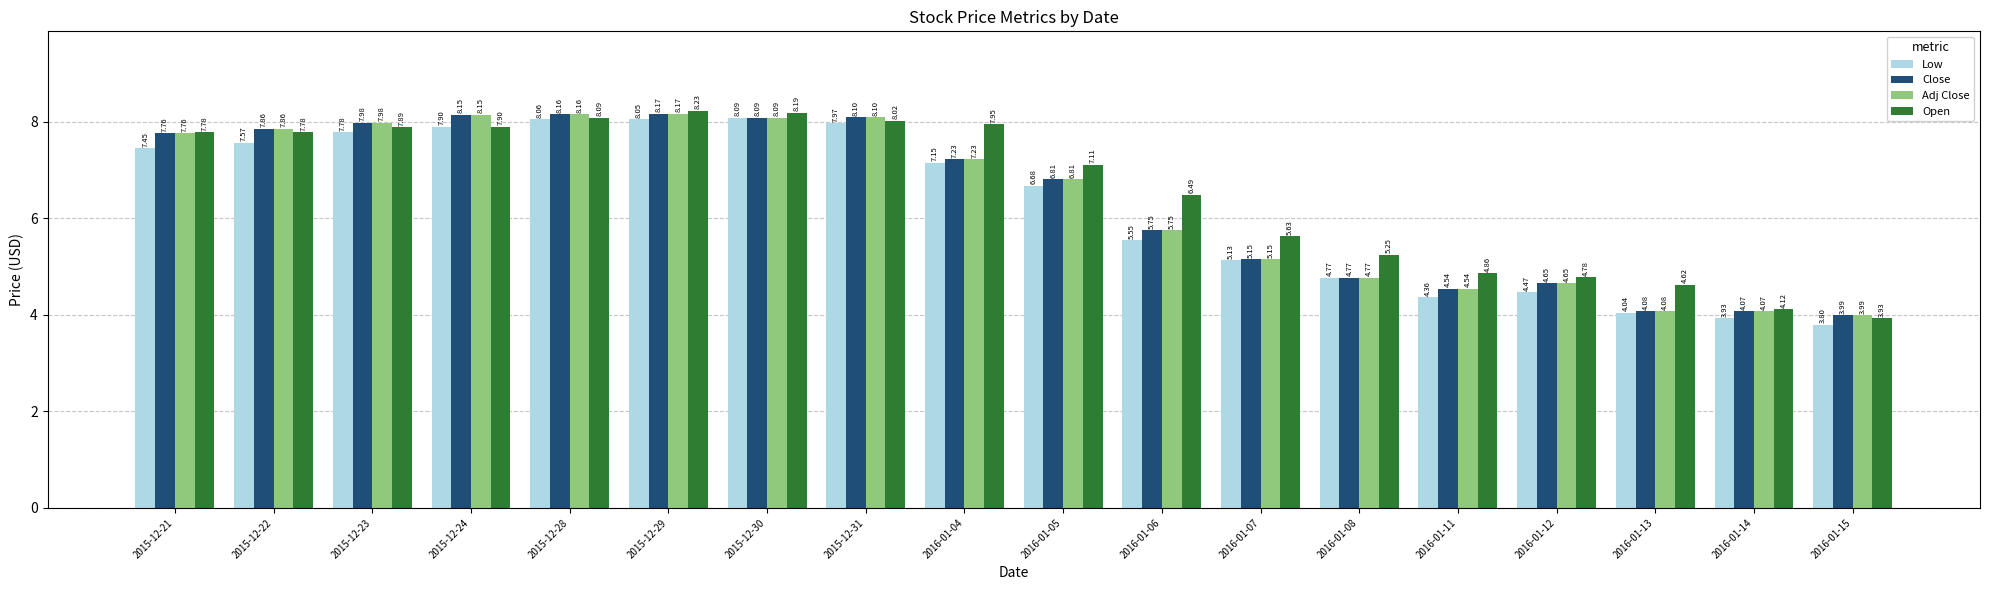

Rank the categories by Close value from lowest to highest.

2016-01-15, 2016-01-14, 2016-01-13, 2016-01-11, 2016-01-12, 2016-01-08, 2016-01-07, 2016-01-06, 2016-01-05, 2016-01-04, 2015-12-21, 2015-12-22, 2015-12-23, 2015-12-30, 2015-12-31, 2015-12-24, 2015-12-28, 2015-12-29